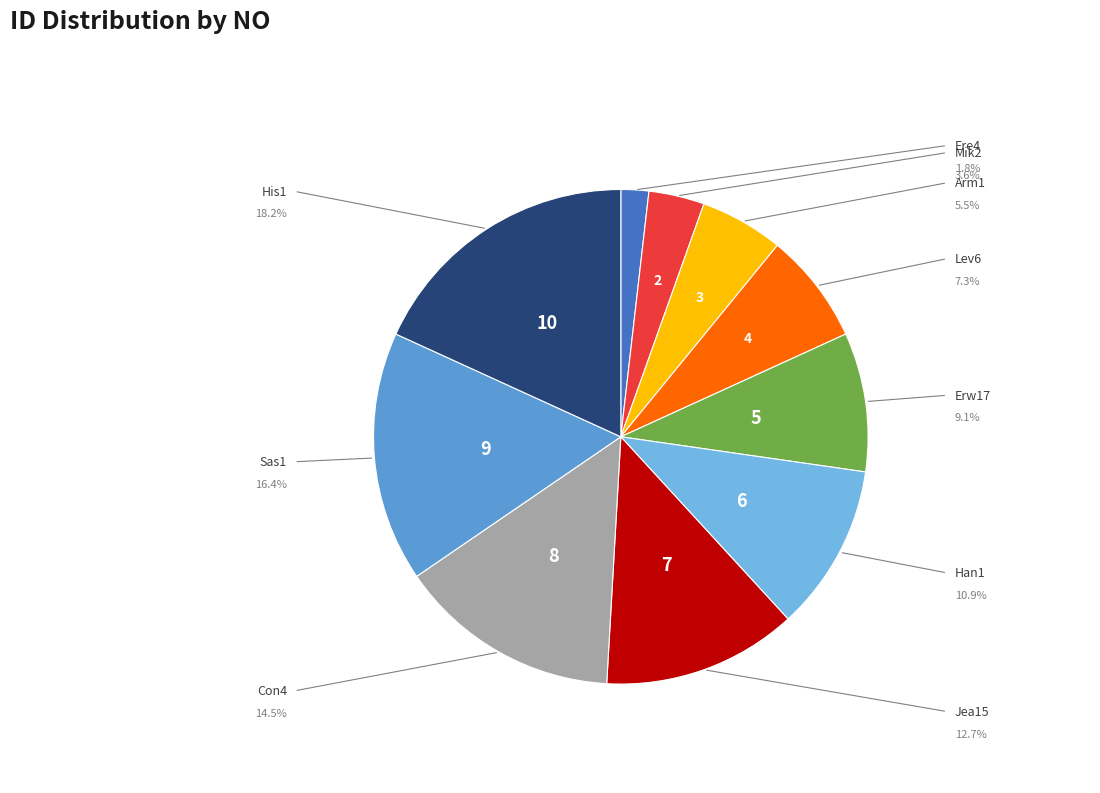

What is the smallest slice in the pie chart?

Ere4